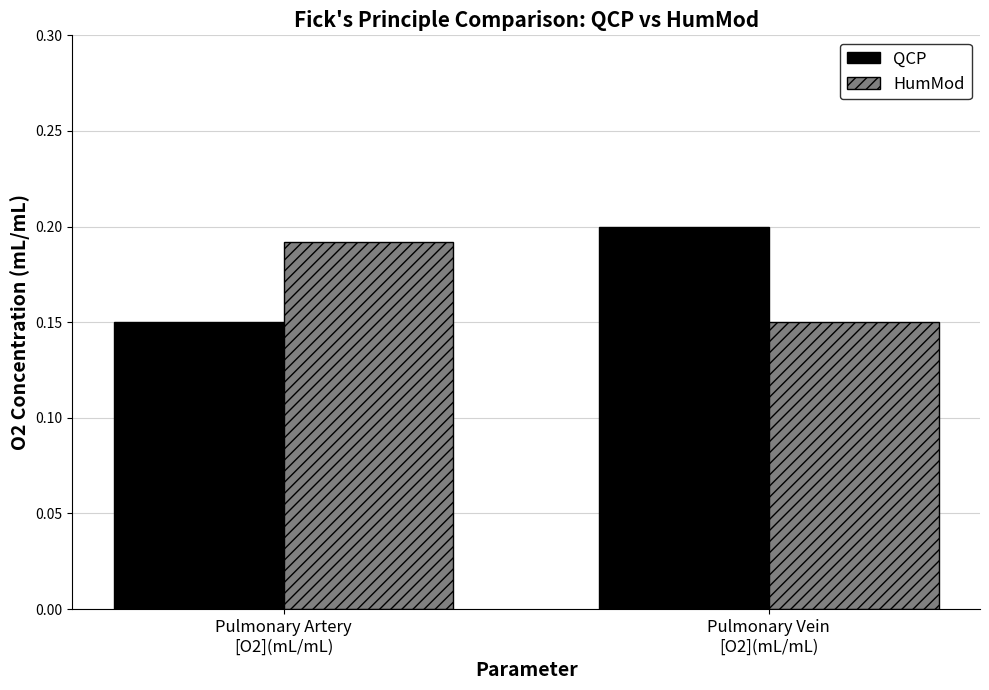

Rank the categories by QCP value from highest to lowest.

Pulmonary Vein
[O2](mL/mL), Pulmonary Artery
[O2](mL/mL)